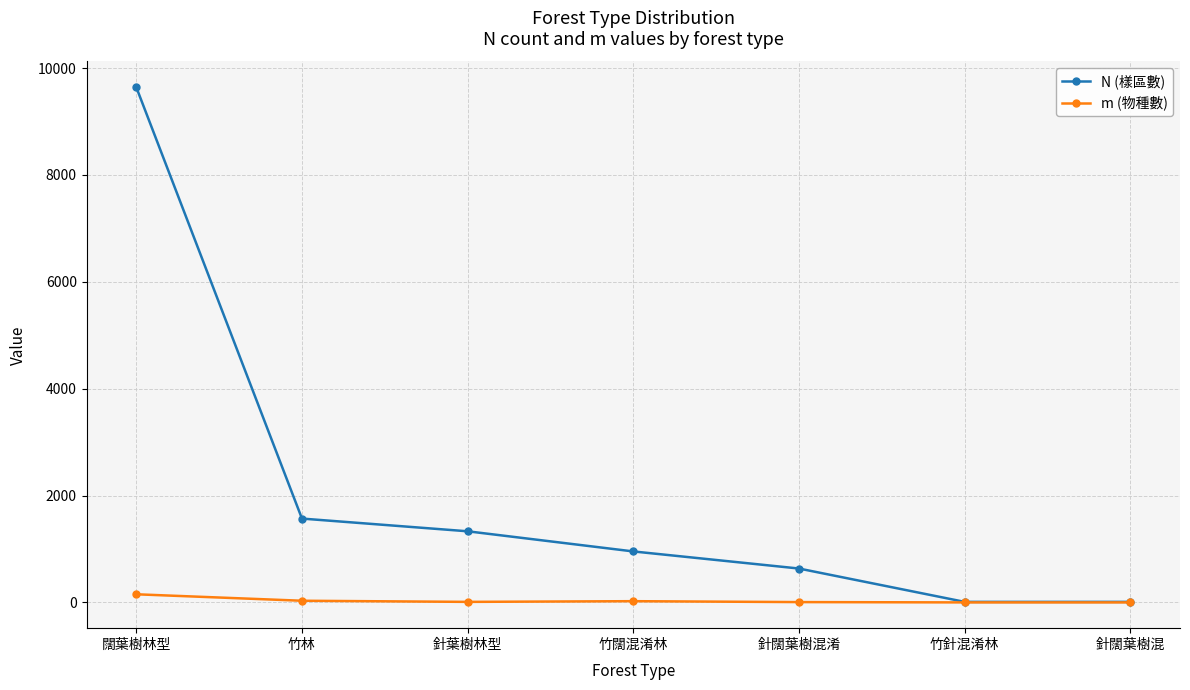

What are all the series names shown in the legend?

N (樣區數), m (物種數)